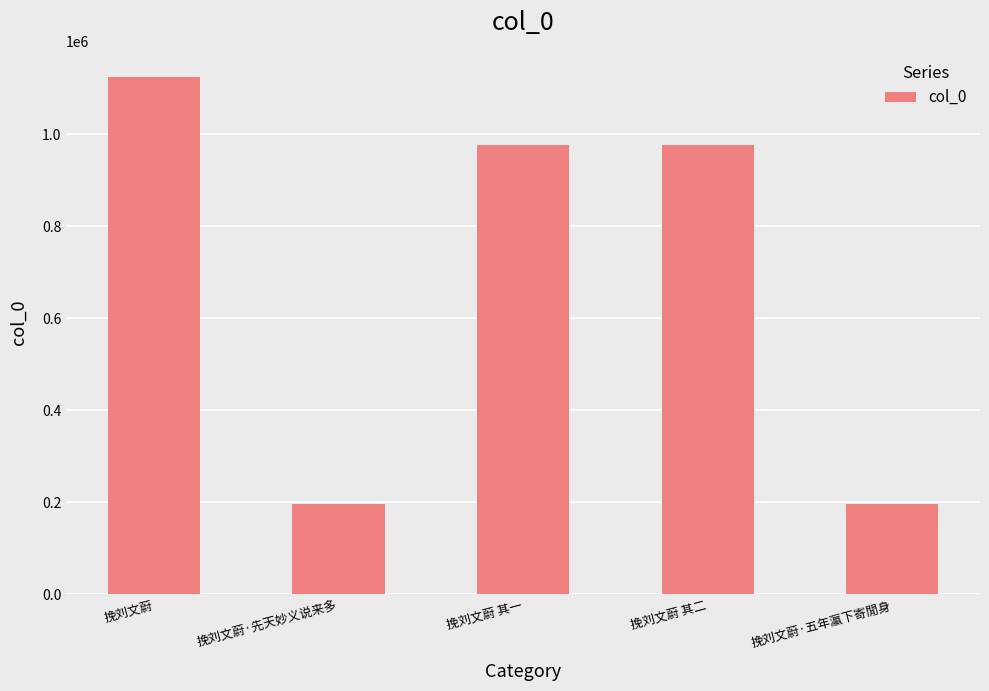

The value at 挽刘文蔚 其二 is 552944. True or false?

False